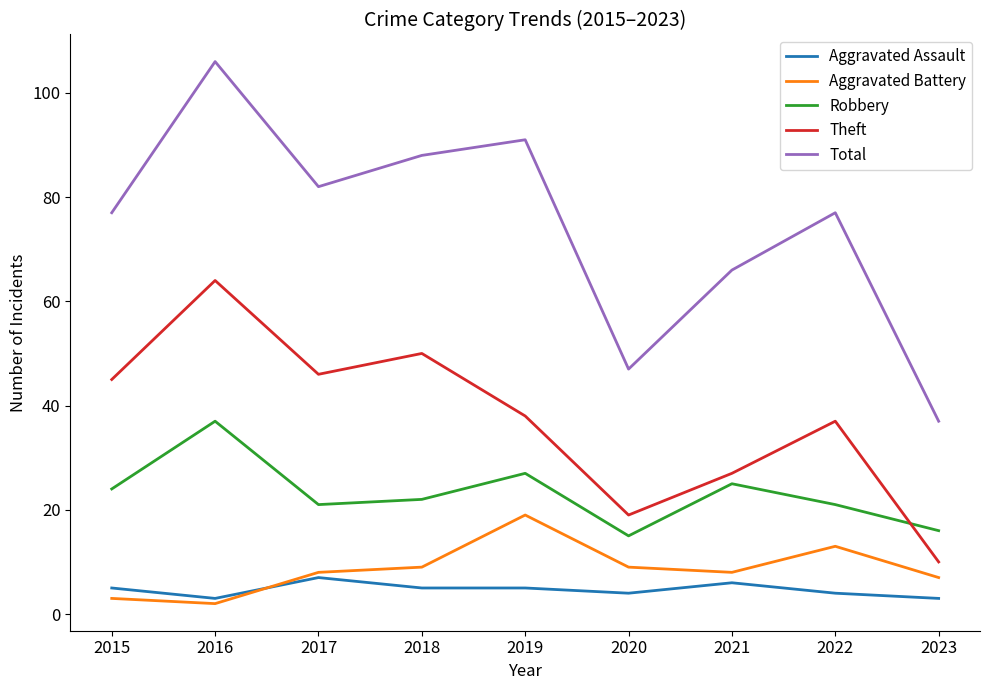

Does the chart have visible grid lines?

No